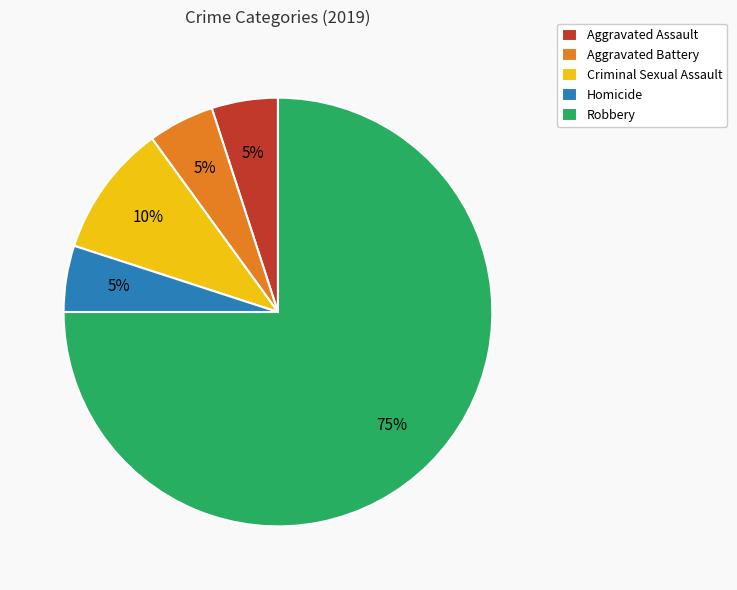

How many segments does this pie chart have?

5